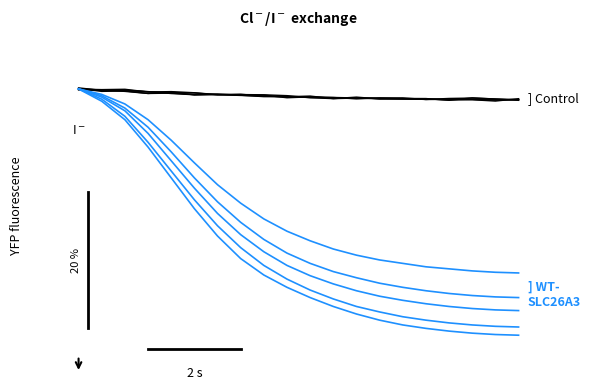

Between 6 and 2, which is larger?

2